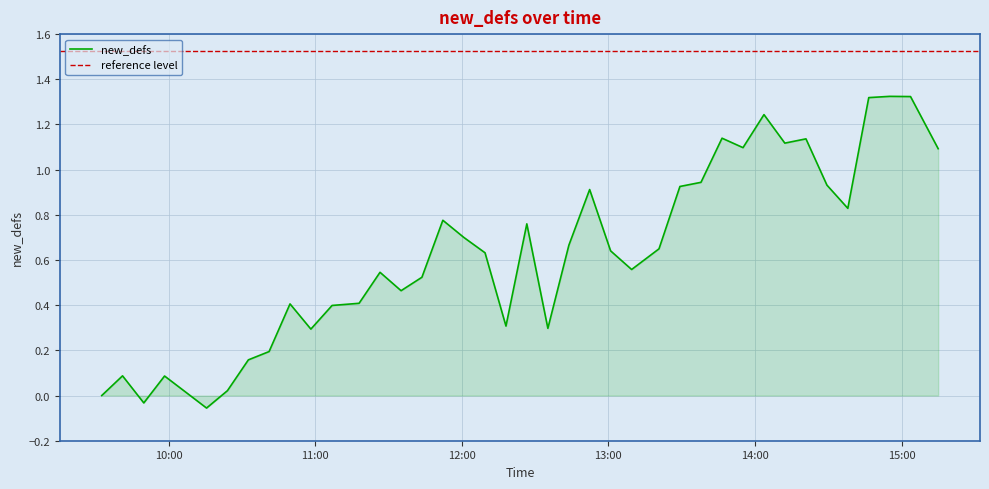

Does the chart have visible grid lines?

Yes